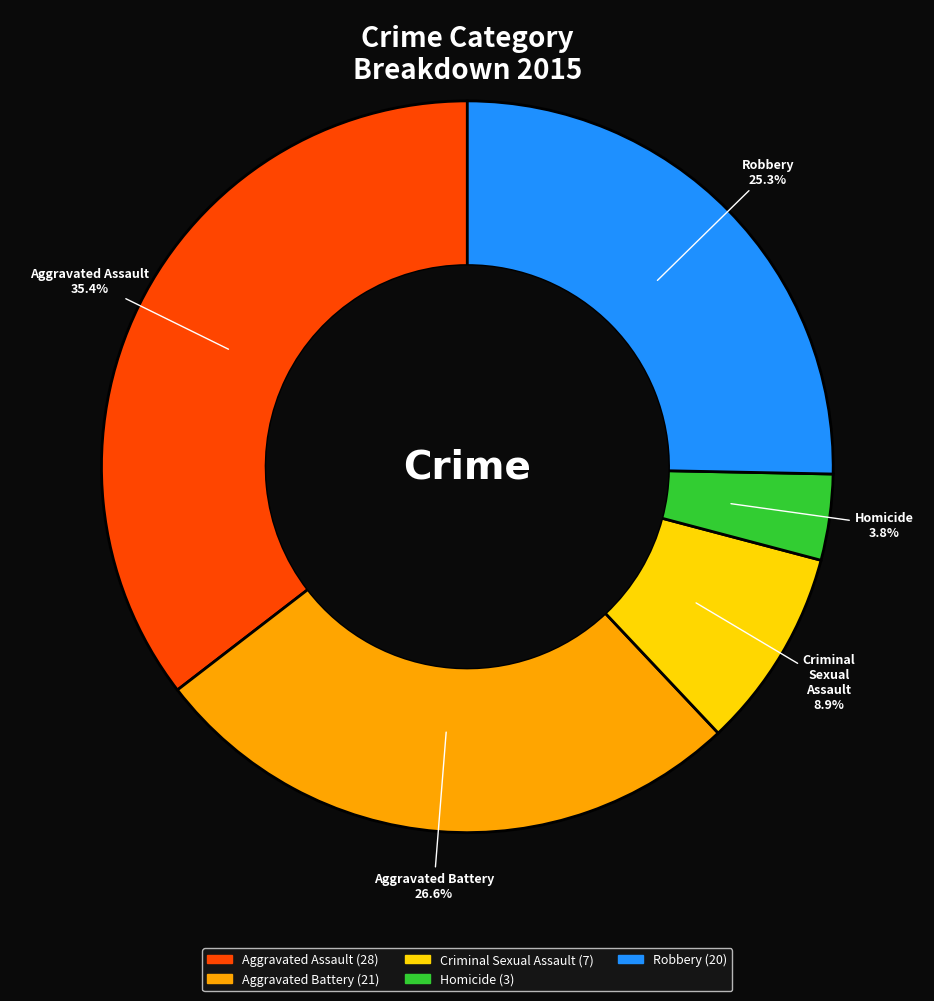

What percentage is the Homicide slice, to the nearest percent?

4%